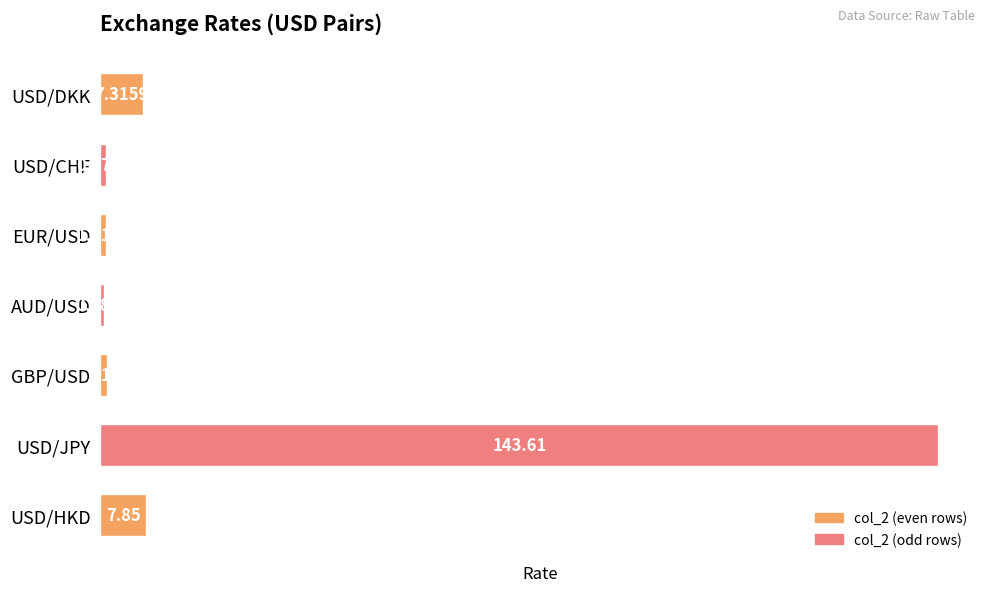

Which has a higher value, AUD/USD or USD/HKD?

USD/HKD